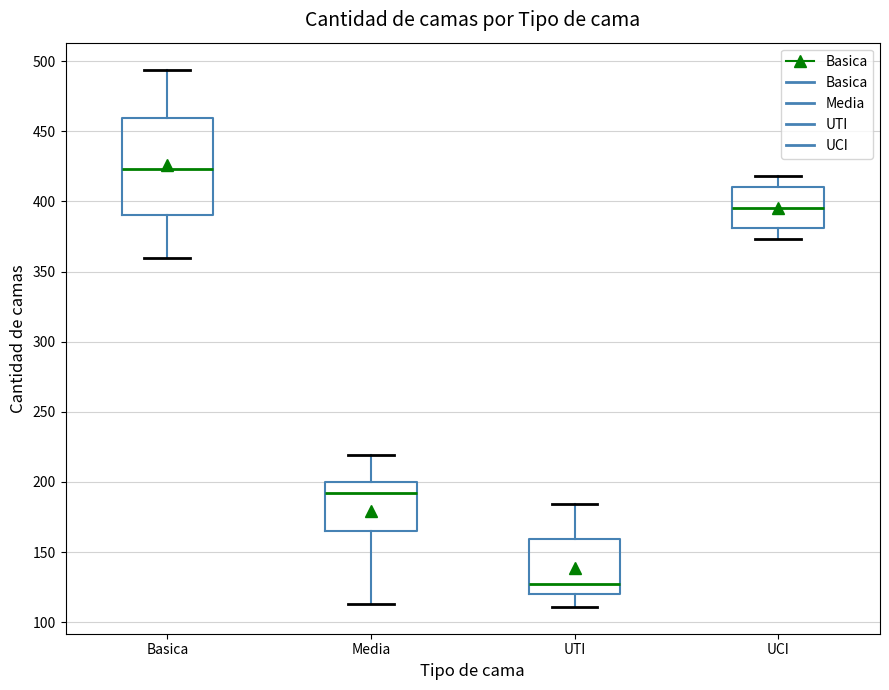

Which box's median line is the lowest?

UTI